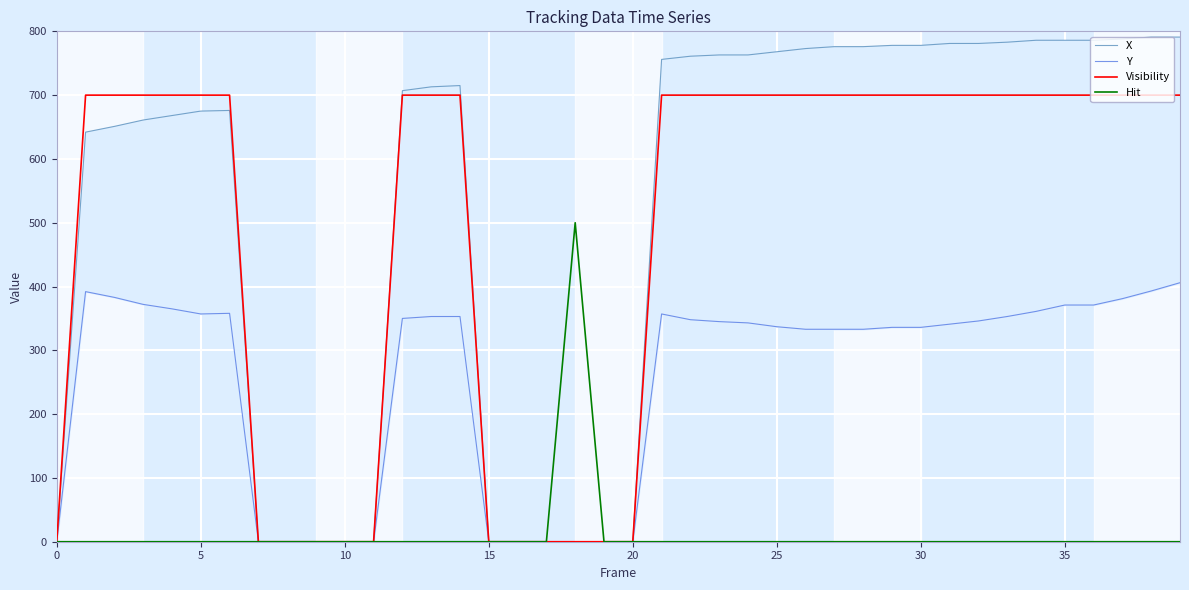

How many series are shown in this chart?

4